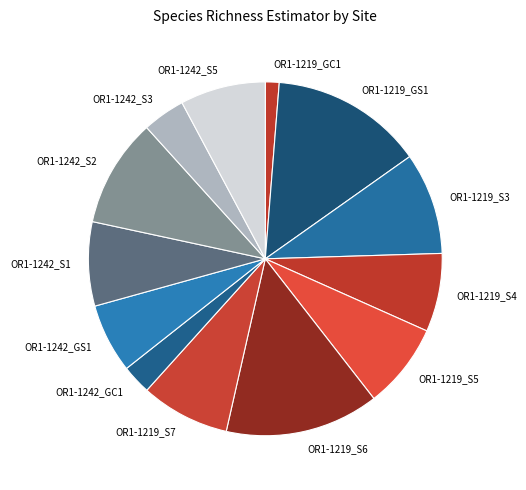

Approximately how many times larger is the value at OR1-1219_S4 compared to OR1-1242_S1?

0.9